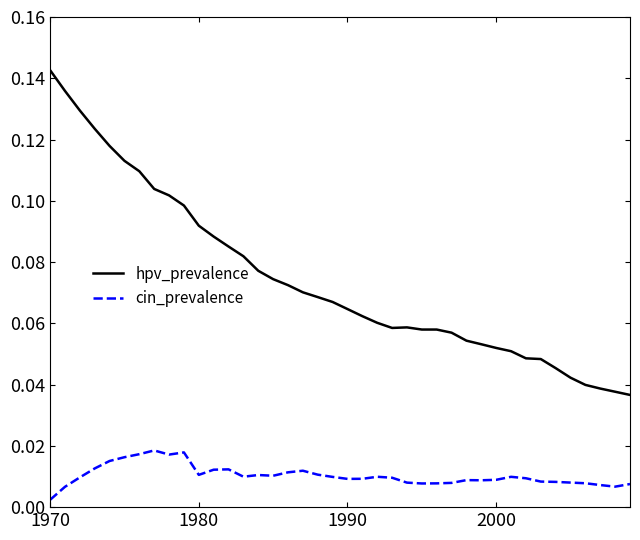

True or false: hpv_prevalence and cin_prevalence cross at least once.

False